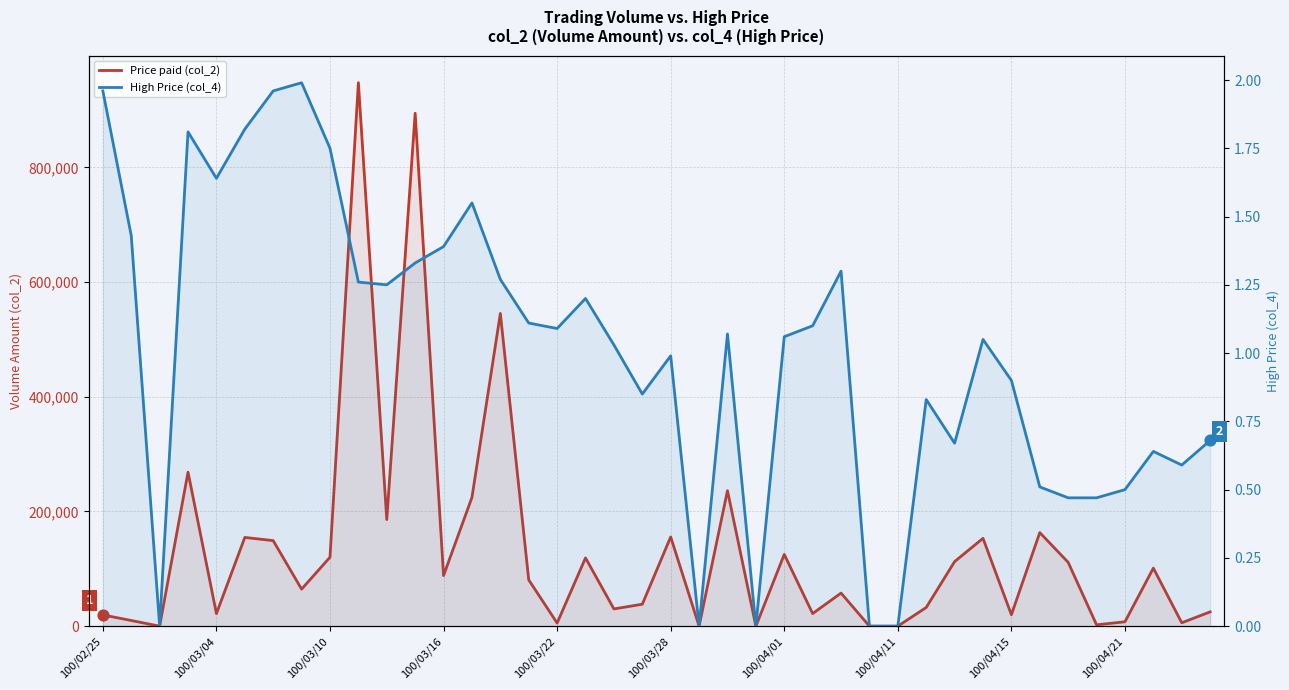

What are all the series names shown in the legend?

Price paid (col_2), High Price (col_4)